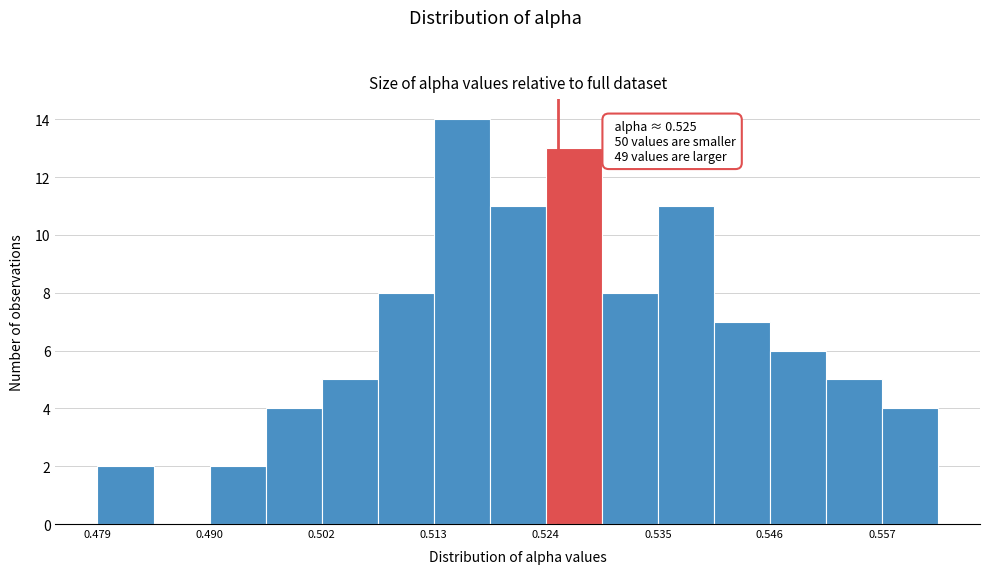

Around what value on the x-axis is the tallest bar? Give the approximate position of its centre, as read against the axis.

0.516